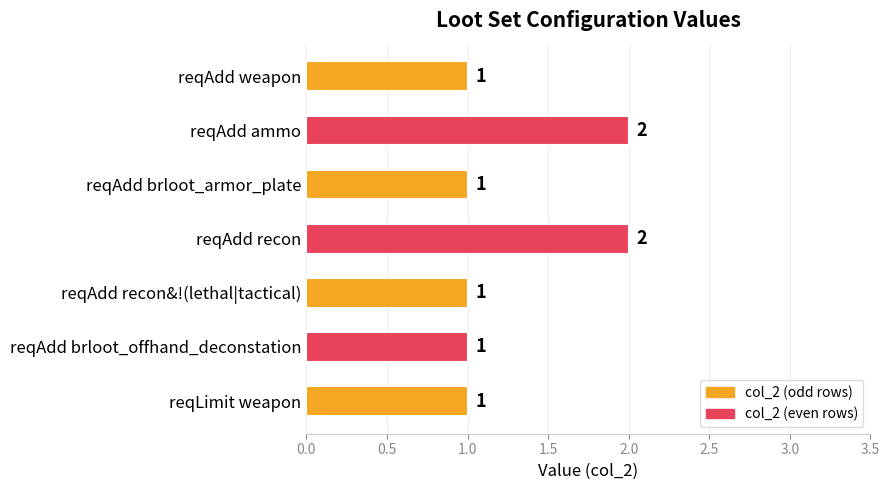

The chart shows a value of 1 at reqLimit weapon. True or false?

True